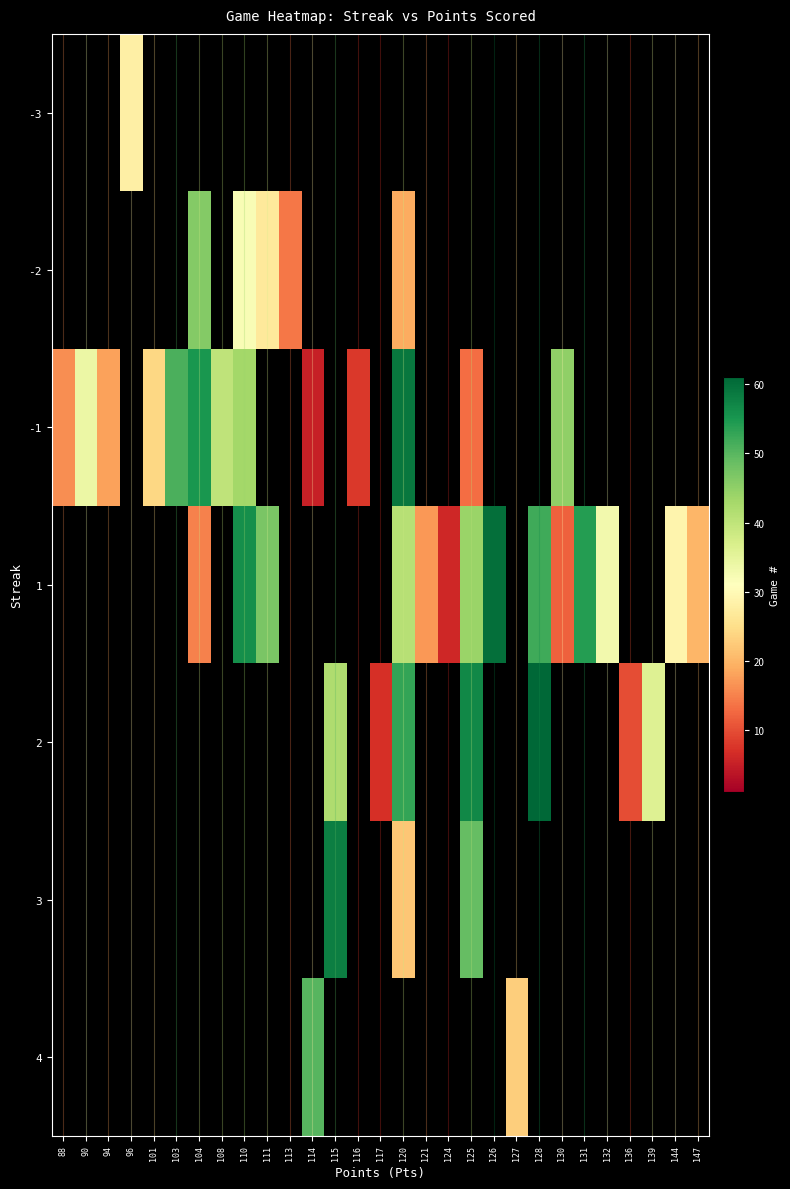

Is the value of 2 at 147 greater than the value of 1 at 147?

No